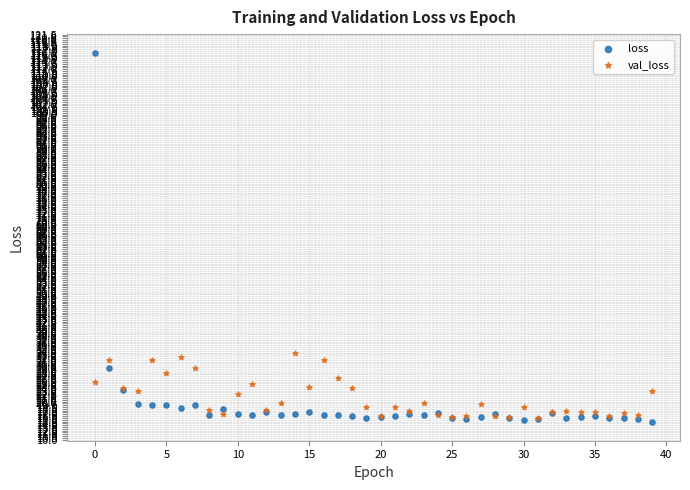

Which series has the largest Y range (max minus min)?

loss